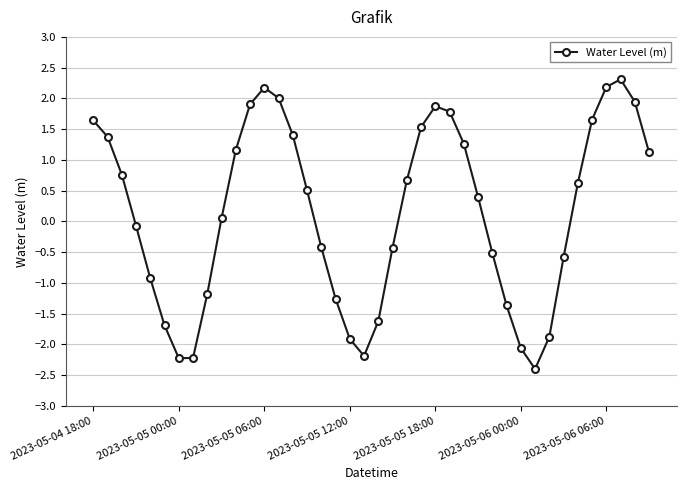

What is the maximum value shown in the chart?

2.3